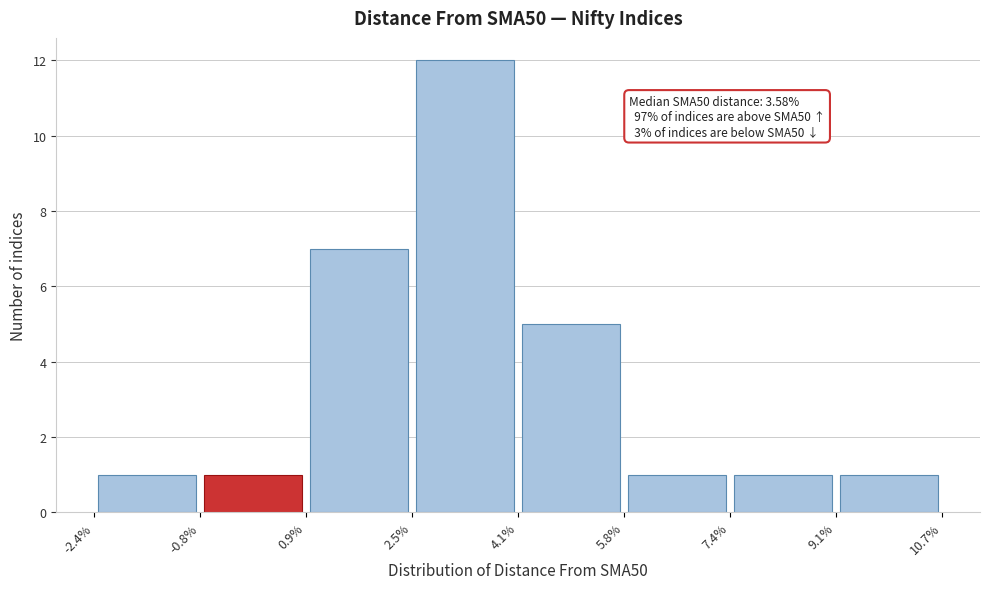

Over which range of the x-axis is the bar tallest?

2.5% to 4.1%